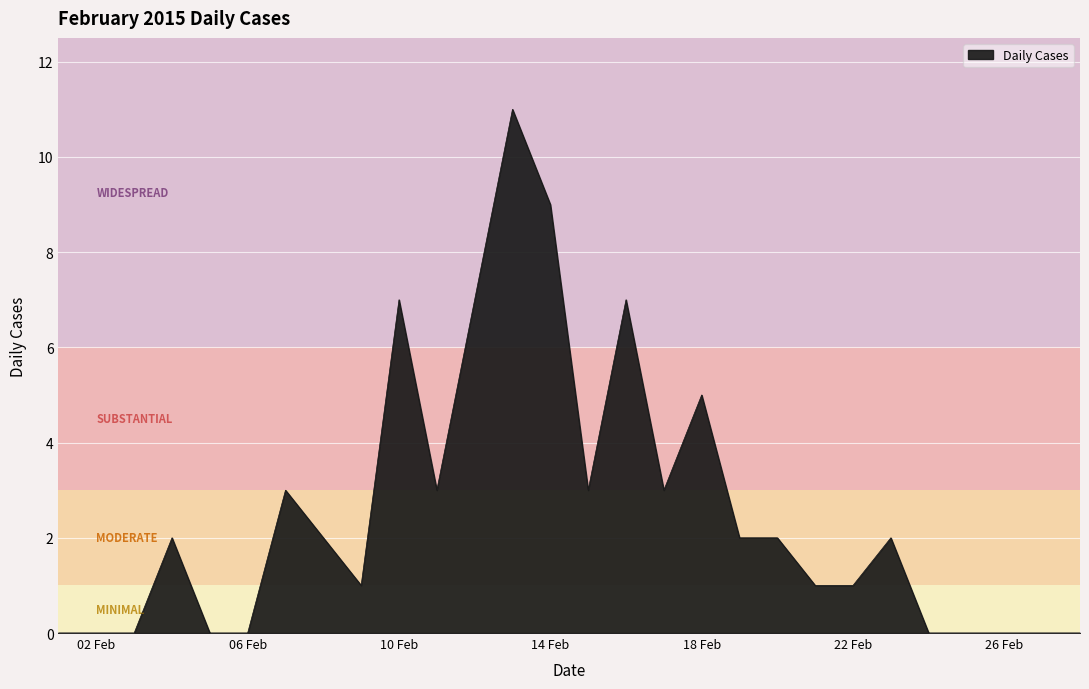

What is the maximum value shown in the chart?

11